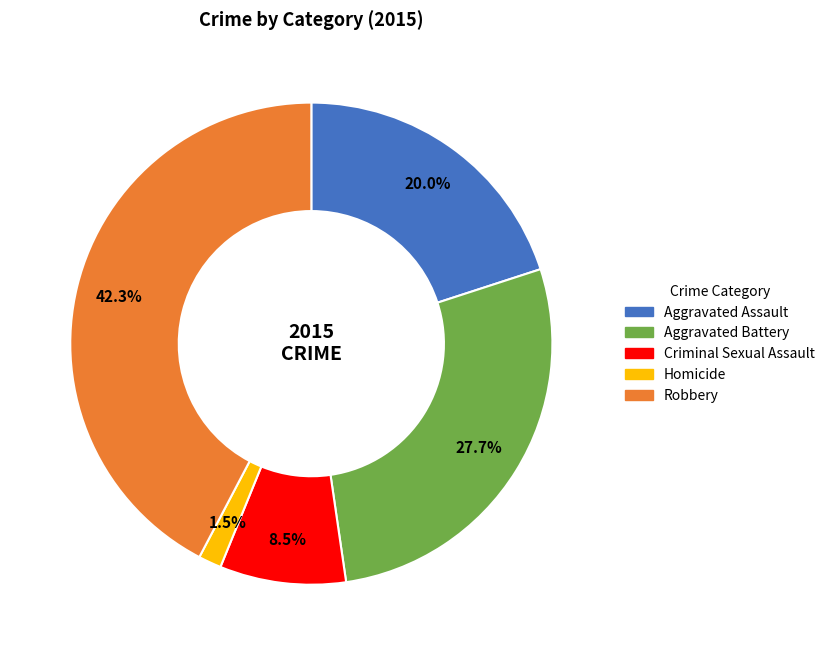

What portion of the pie excludes Robbery?

57.7%